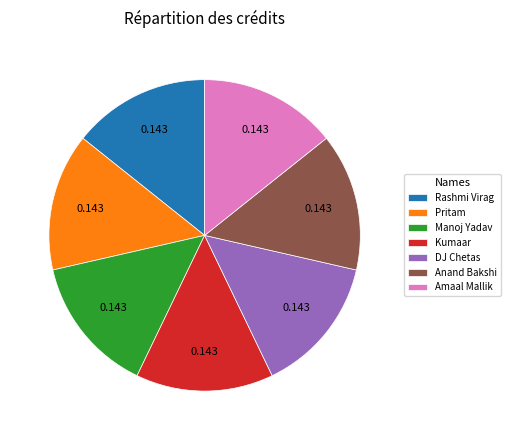

Combined, do DJ Chetas and Manoj Yadav account for over 50%?

No